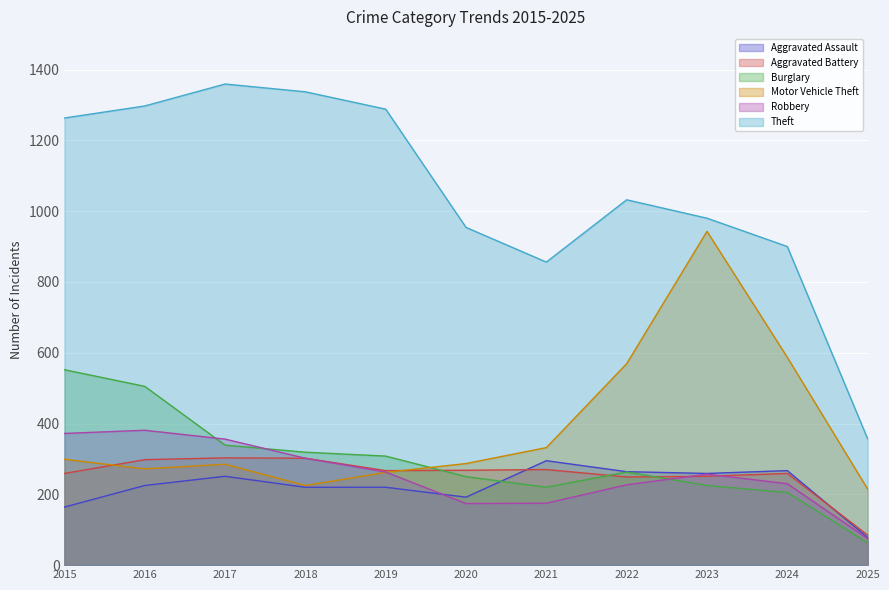

At which category does the chart reach its peak across all series?

2017